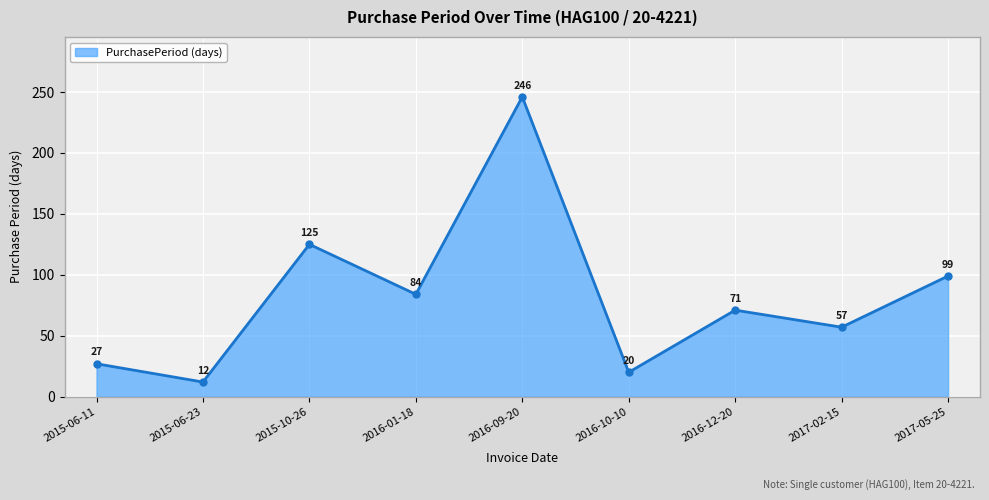

Reading left to right, extract all data points from this chart.

27	12	125	84	246	20	71	57	99